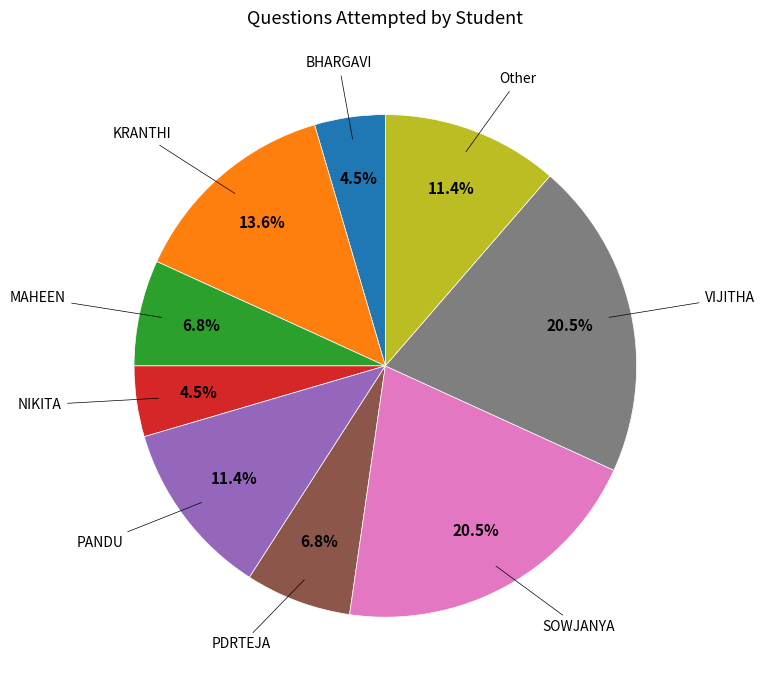

Is there a majority slice in this chart?

No